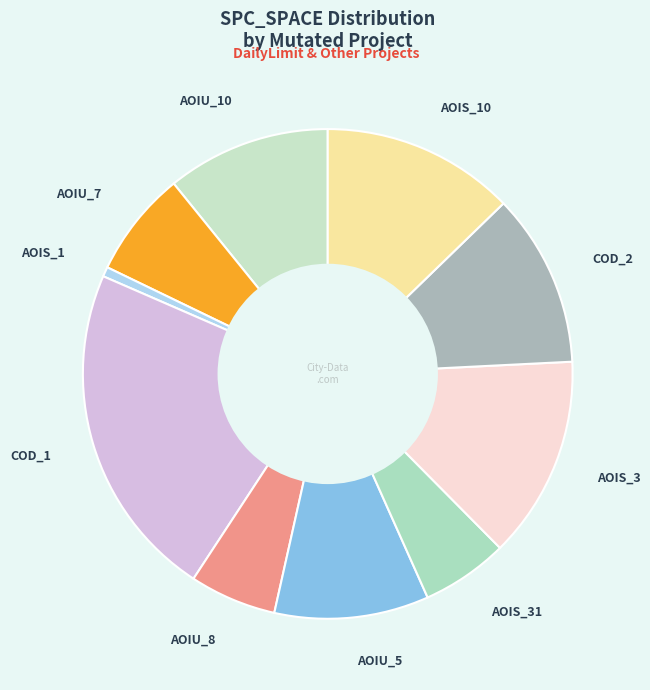

Between AOIU_10 and COD_1, which is larger?

COD_1